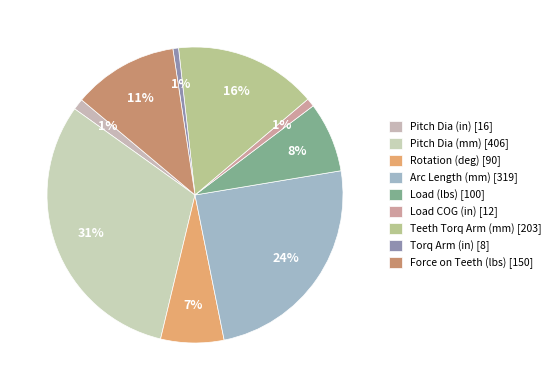

How many slices are in this pie chart?

9